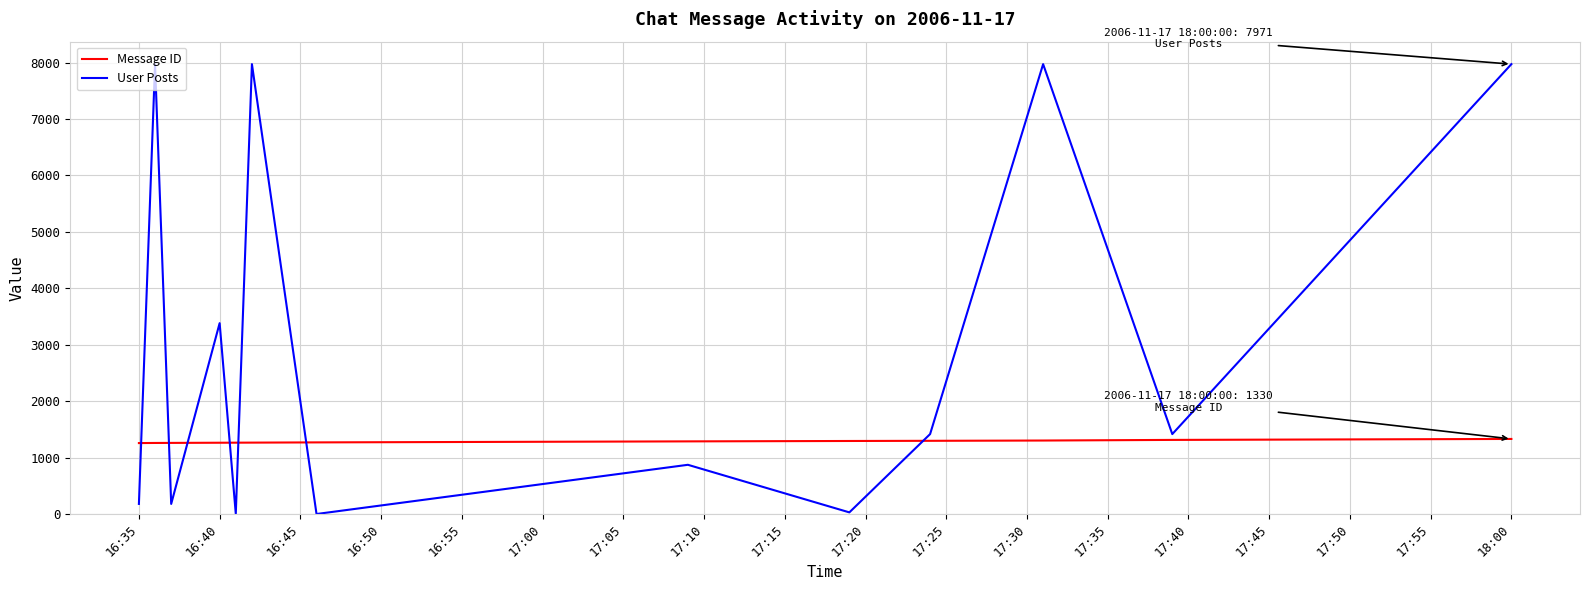

What is the sum of all User Posts values?

39361